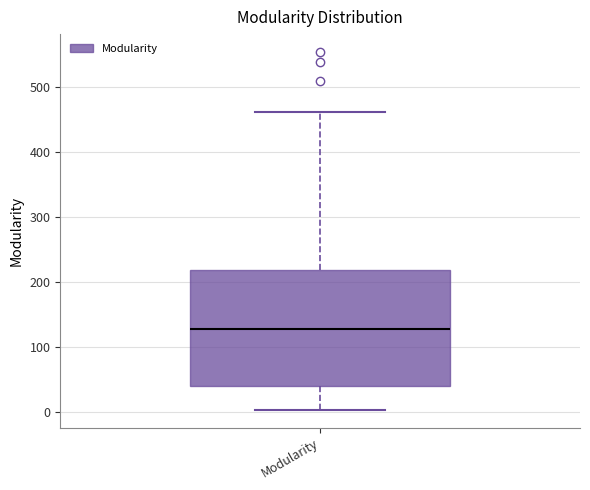

Read this box plot against the y-axis: the position of the median line, the range covered by the box, and the ends of both whiskers. The values are not printed on the chart, so give them approximately, as read against the axis.

median 130, box 40 to 220, whiskers 0 to 460